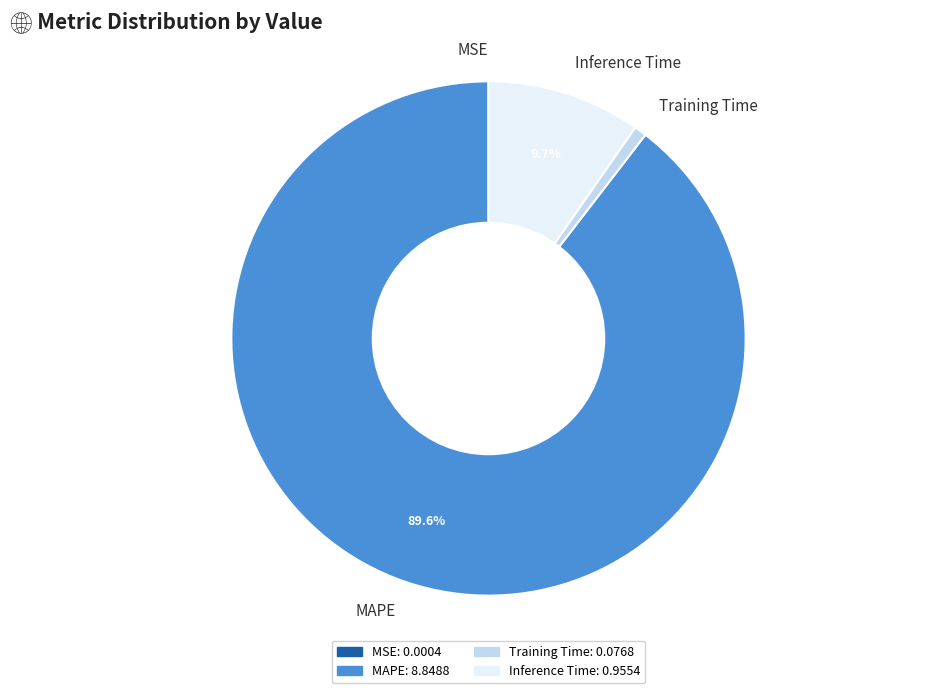

Which has a higher value, Inference Time or Training Time?

Inference Time